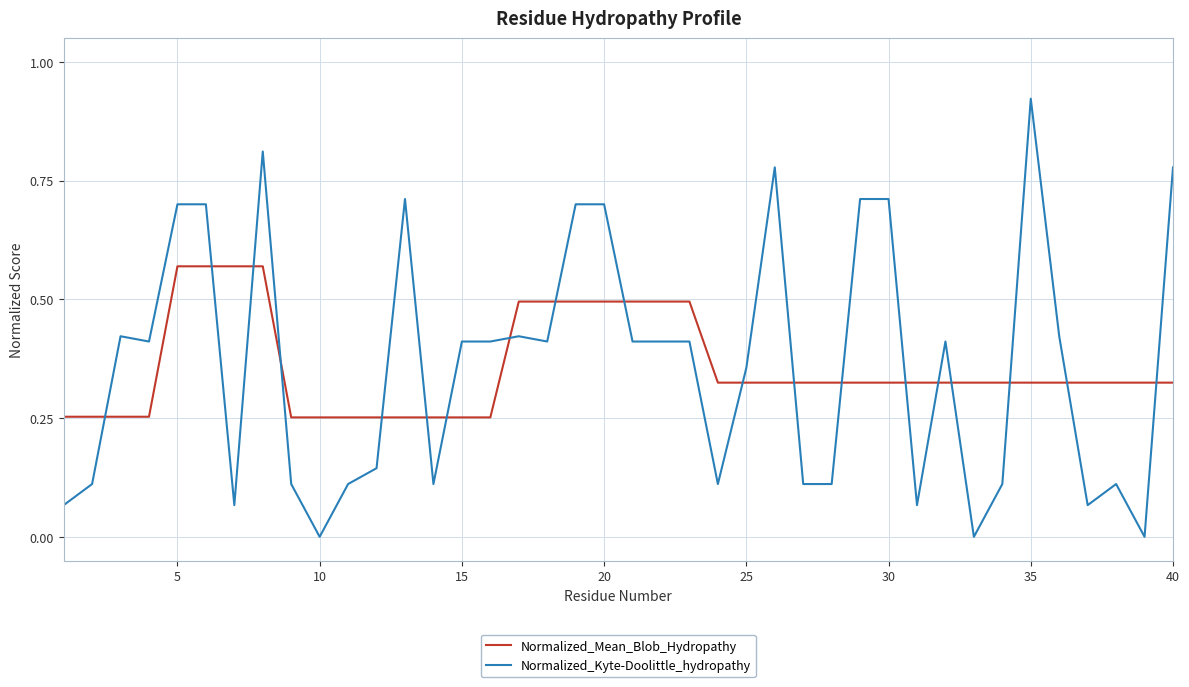

List the series in order of their peak value, highest first.

Normalized_Kyte-Doolittle_hydropathy, Normalized_Mean_Blob_Hydropathy